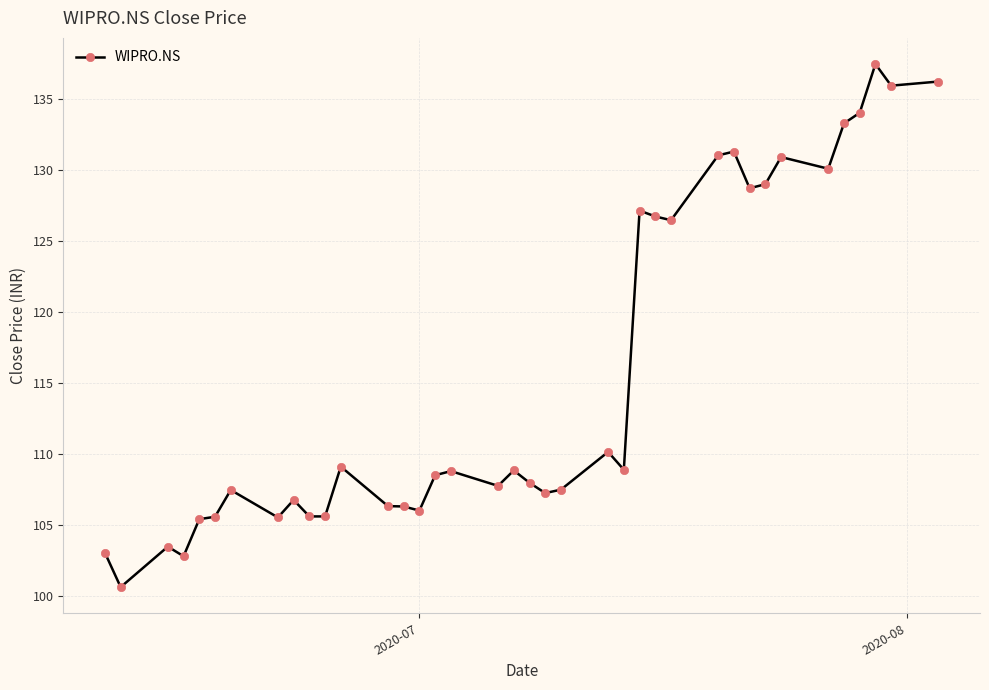

What is the average value?

115.6